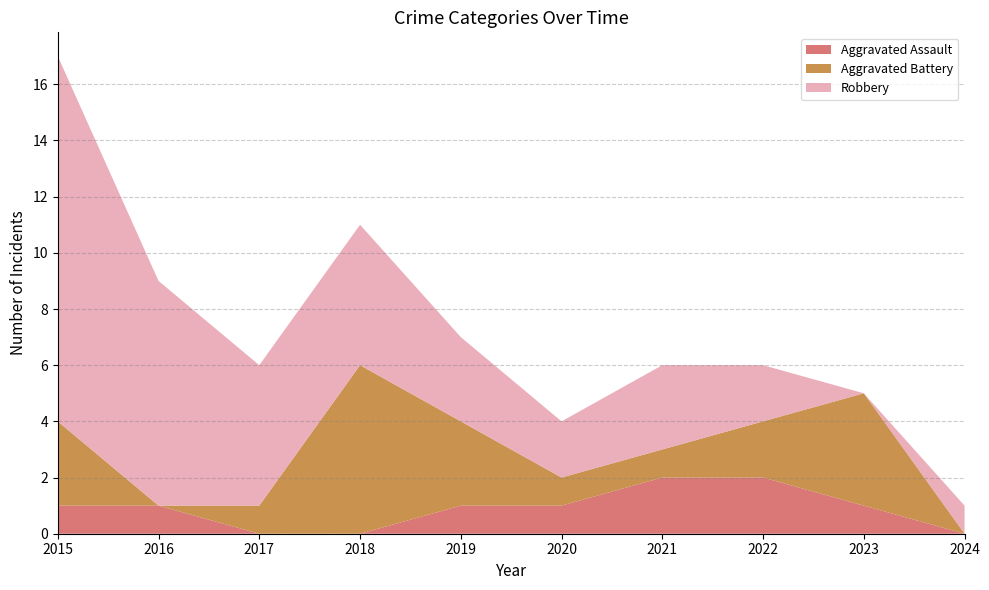

Reading right to left, what are all the values shown in this chart?

Aggravated Assault: 0	1	2	2	1	1	0	0	1	1
Aggravated Battery: 0	4	2	1	1	3	6	1	0	3
Robbery: 1	0	2	3	2	3	5	5	8	13